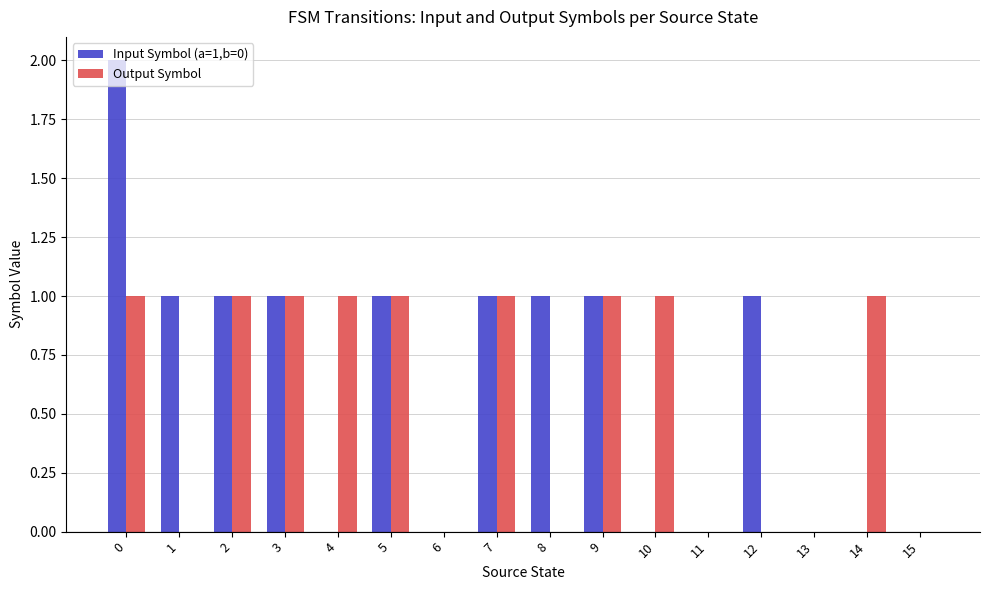

The value of Output Symbol at 0 is 2. True or false?

False